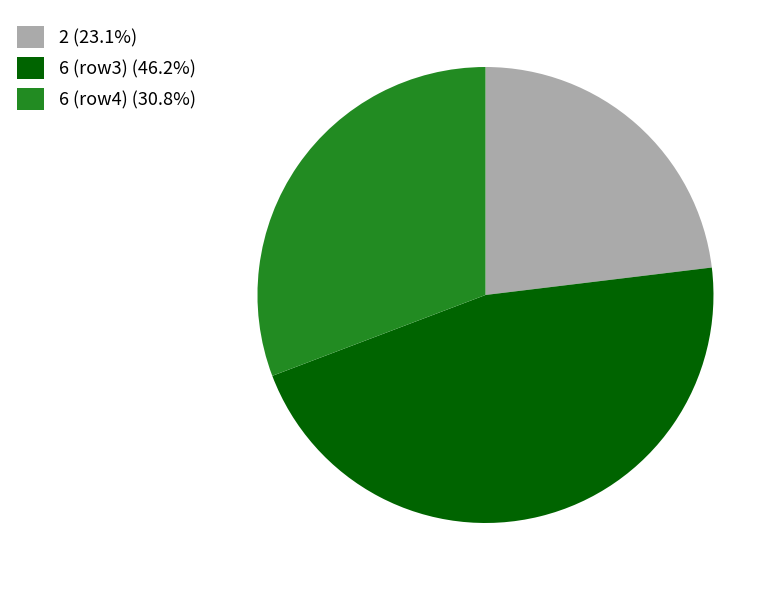

Do 2 (23.1%) and 6 (row3) (46.2%) together represent more than half of the pie?

Yes